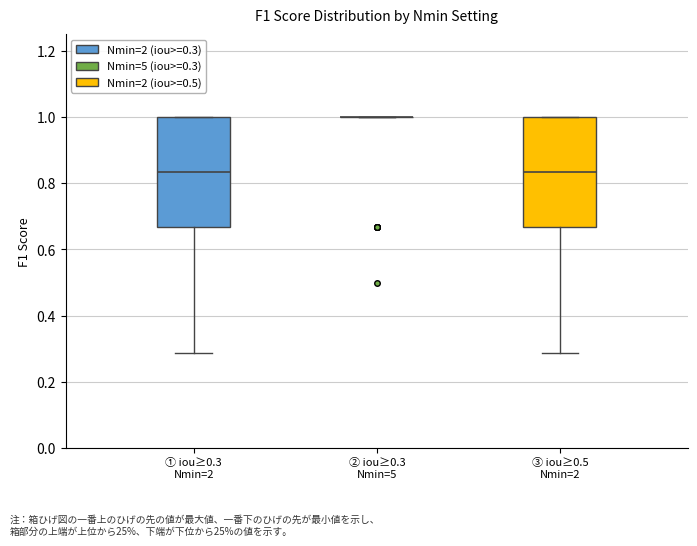

Reading left to right, transcribe this box plot: for each box, give where its median line is, the range the box spans, and where its two whiskers end, as read against the y-axis. The values are not printed on the chart, so give them approximately, as read against the axis.

① iou≥0.3 Nmin=2: median 0.84, box 0.66 to 1.00, whiskers 0.28 to 1.00
② iou≥0.3 Nmin=5: box collapsed to a line at 1.00, whiskers 1.00 to 1.00
③ iou≥0.5 Nmin=2: median 0.84, box 0.66 to 1.00, whiskers 0.28 to 1.00